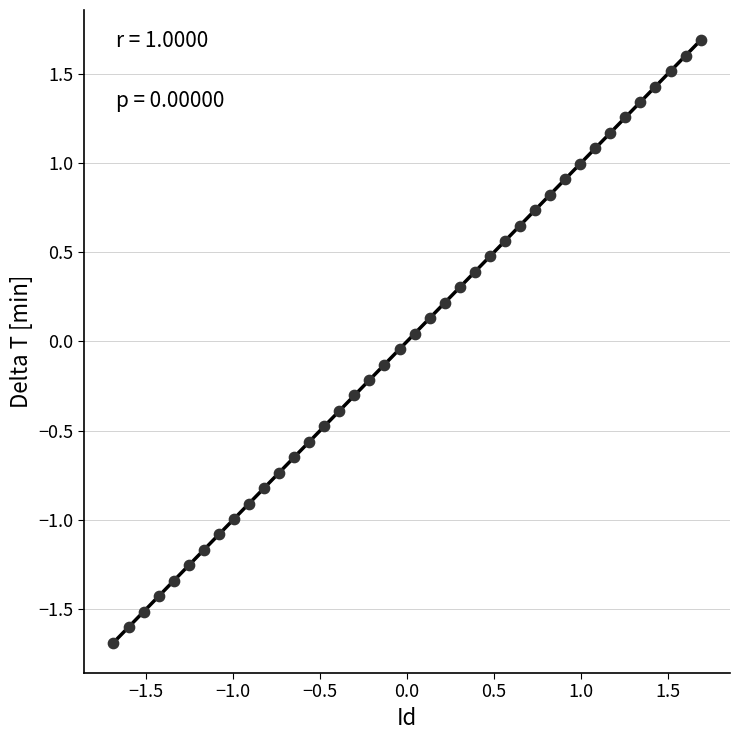

What is the range of Y values (max minus min)?

3.4